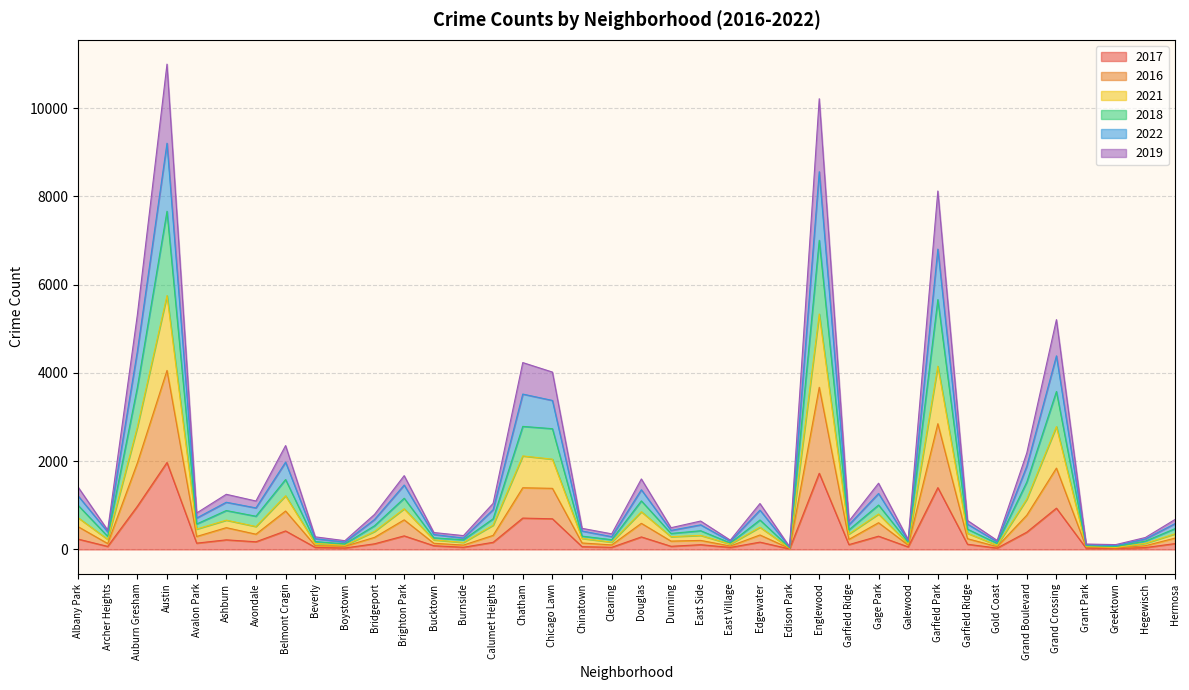

Where is the first local minimum for 2022?

Archer Heights